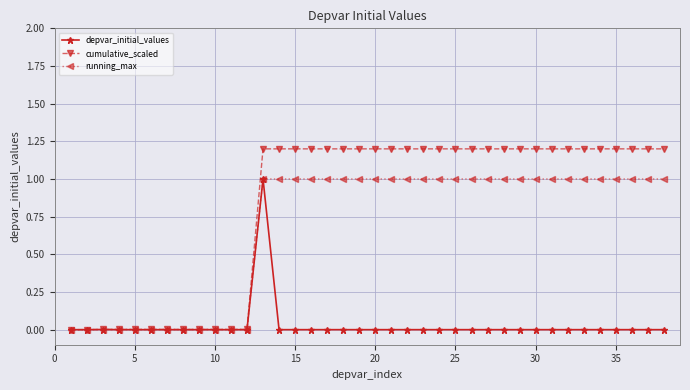

Which series has the largest total across all categories?

cumulative_scaled